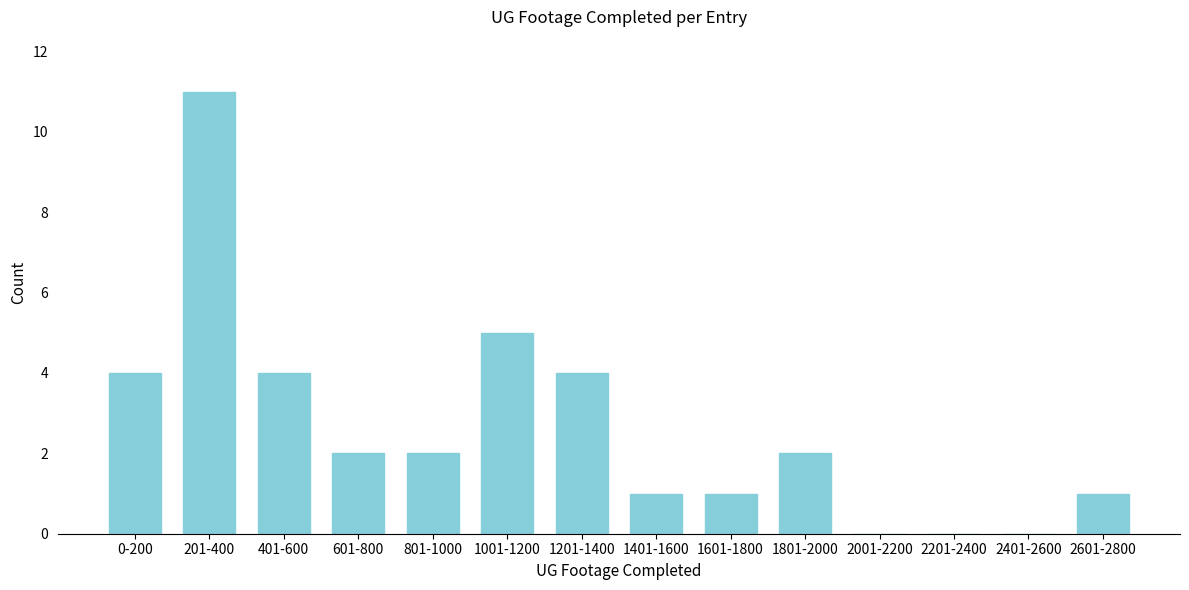

Reading left to right, extract all data points from this chart.

0-200=4	201-400=11	401-600=4	601-800=2	801-1000=2	1001-1200=5	1201-1400=4	1401-1600=1	1601-1800=1	1801-2000=2	2001-2200=0	2201-2400=0	2401-2600=0	2601-2800=1